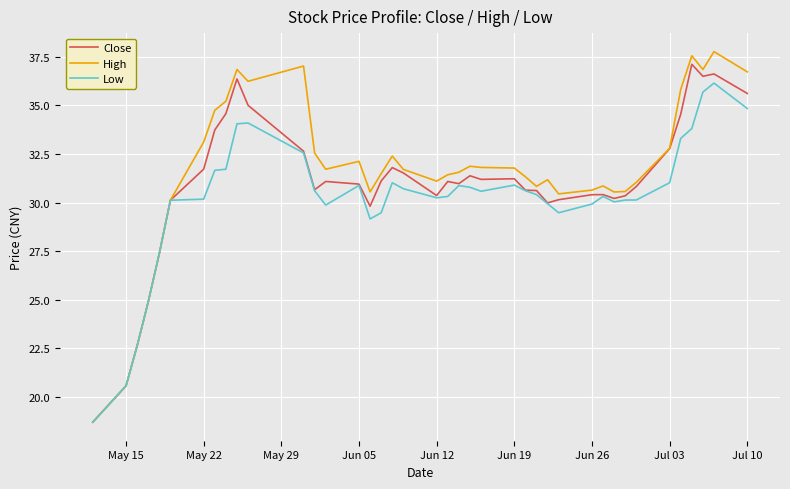

Which series has the largest range (max minus min)?

High